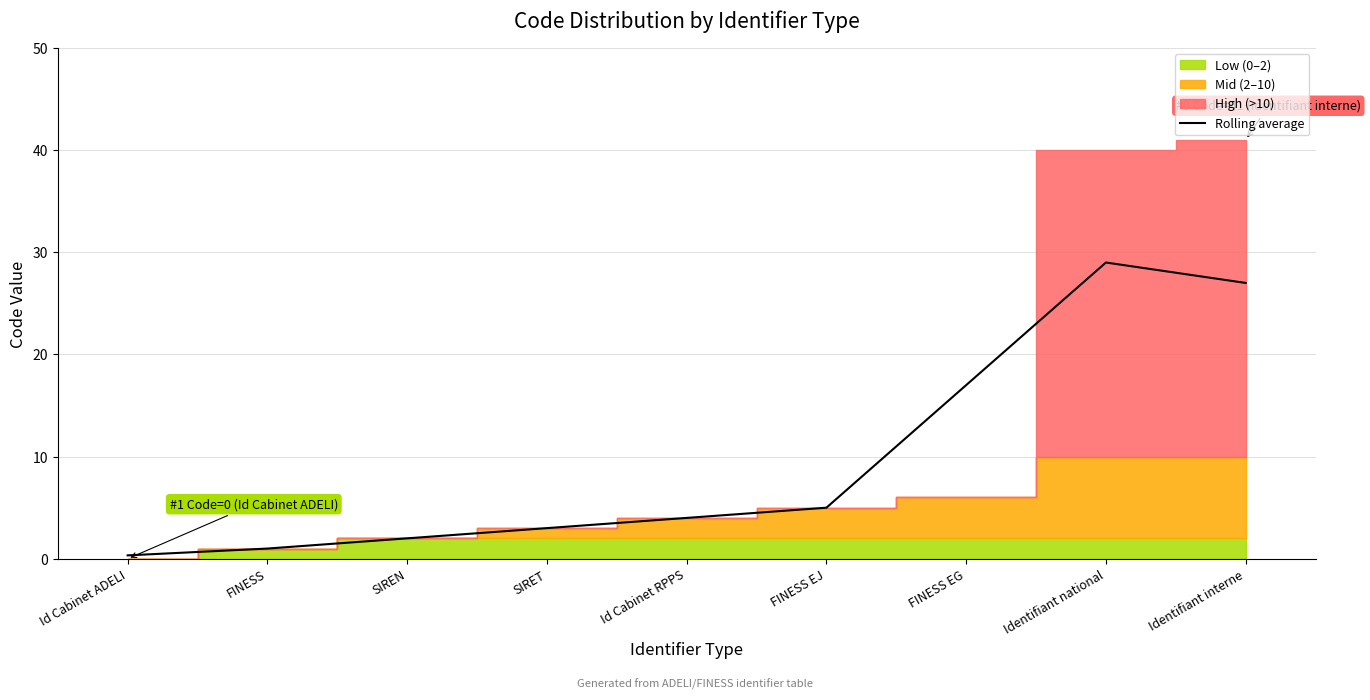

Reading right to left, extract all data points from this chart.

27.0	29.0	17.0	5.0	4.0	3.0	2.0	1.0	0.3